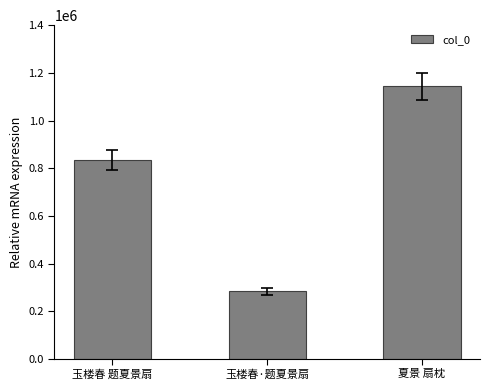

Reading left to right, list all the values displayed in this chart.

834569	283478	1142919